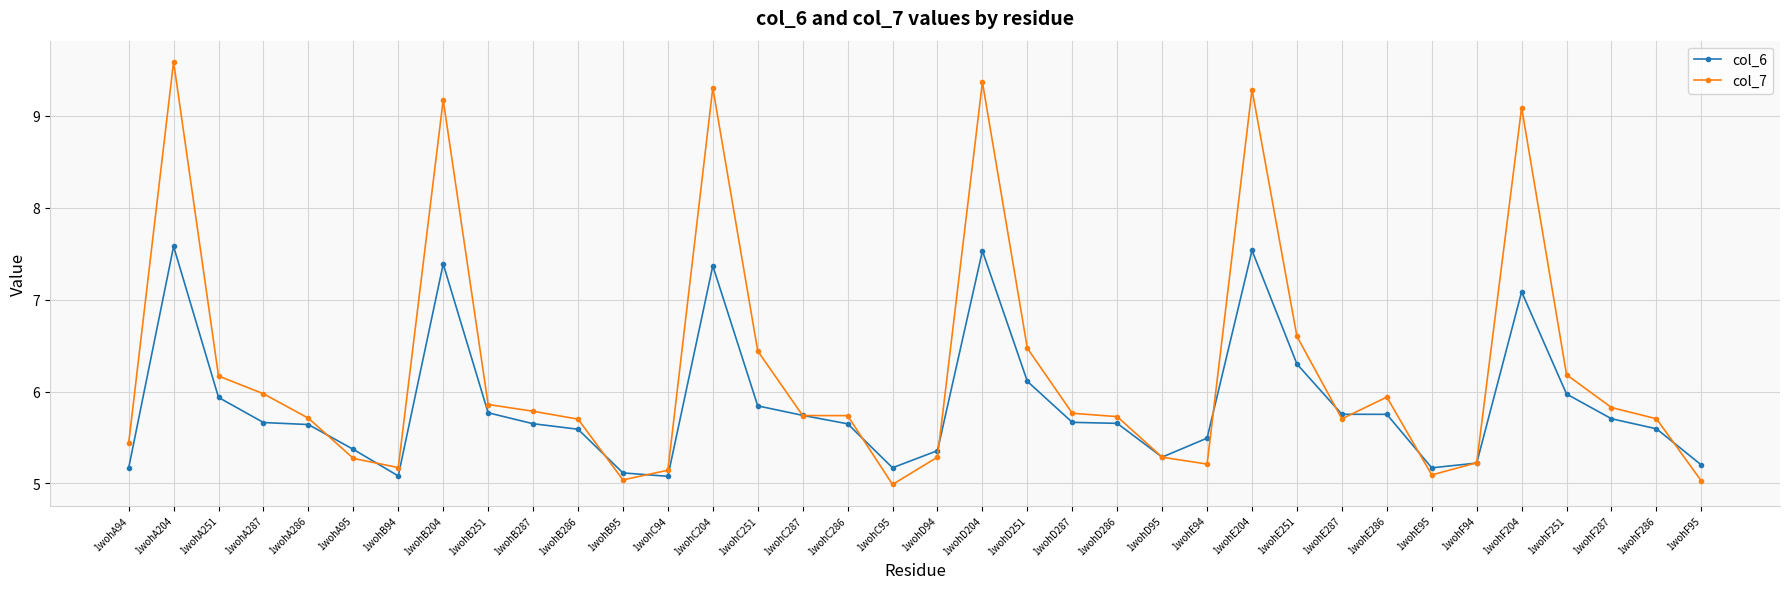

What is the label of the 15th point from the left?

1wohC251